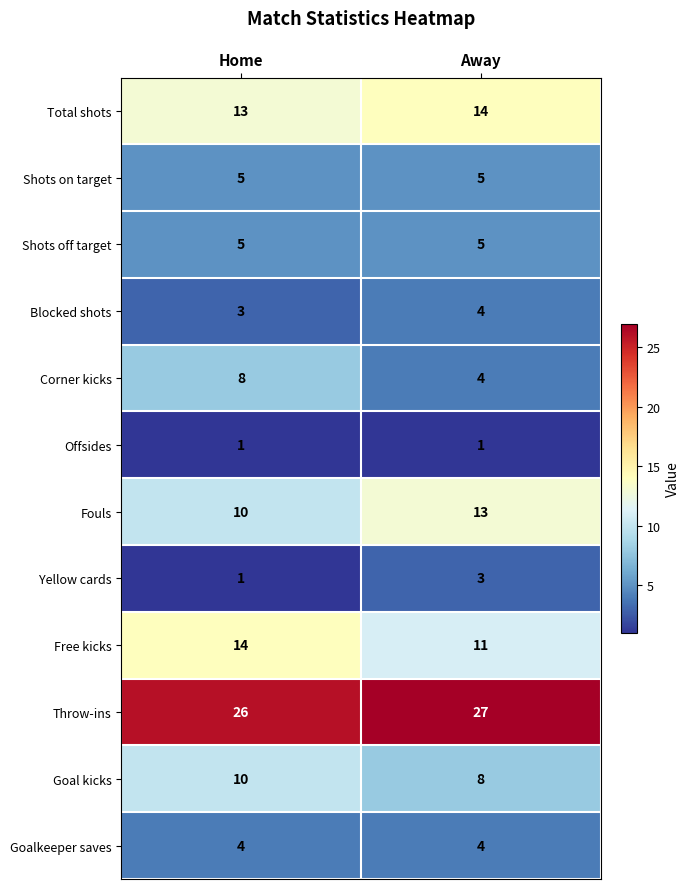

How many distinct data groups are displayed?

12